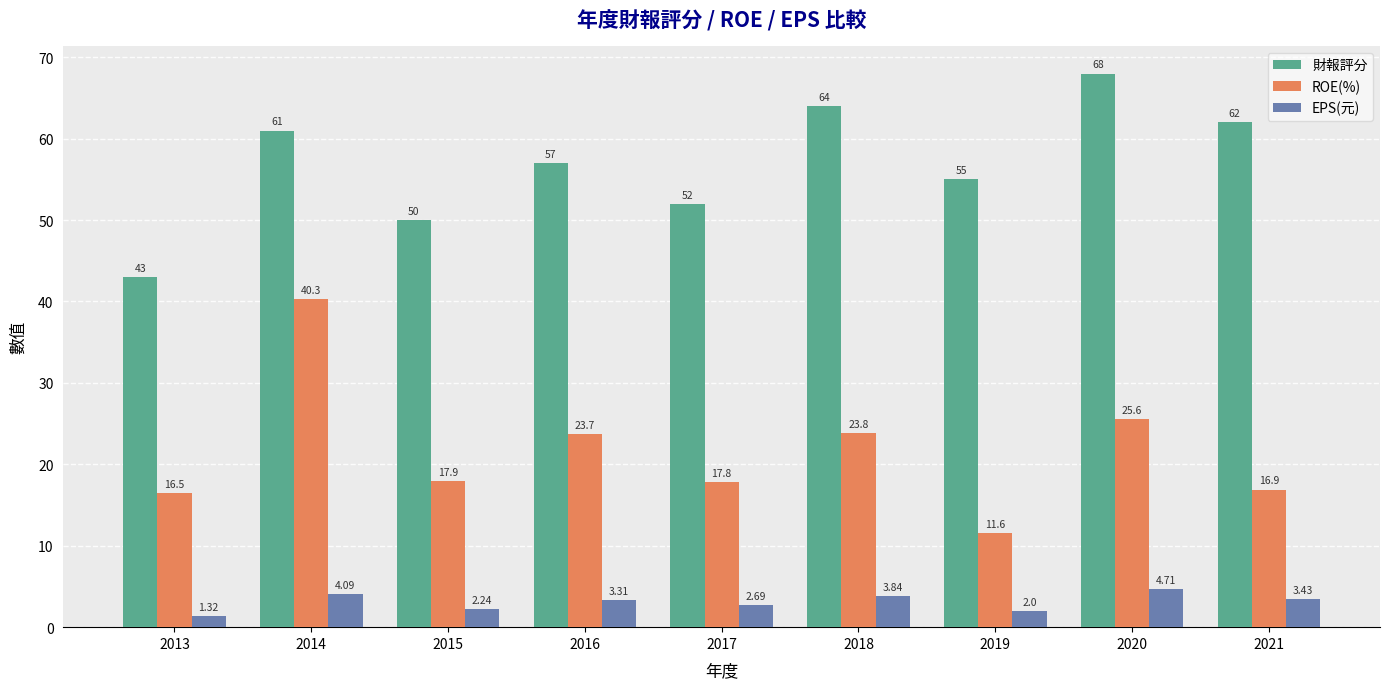

How many bars are there in total?

27